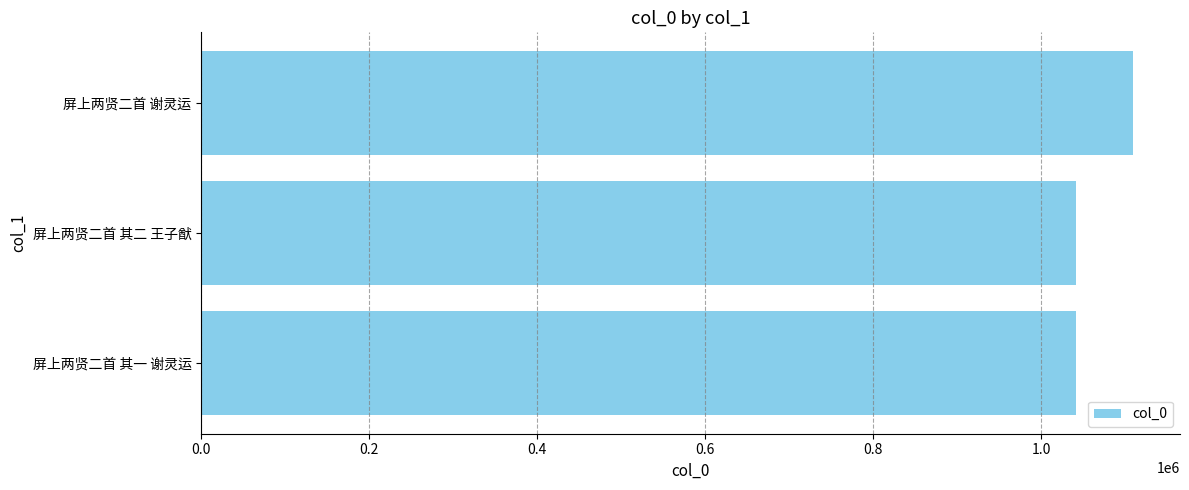

What is the smallest value displayed?

1041047